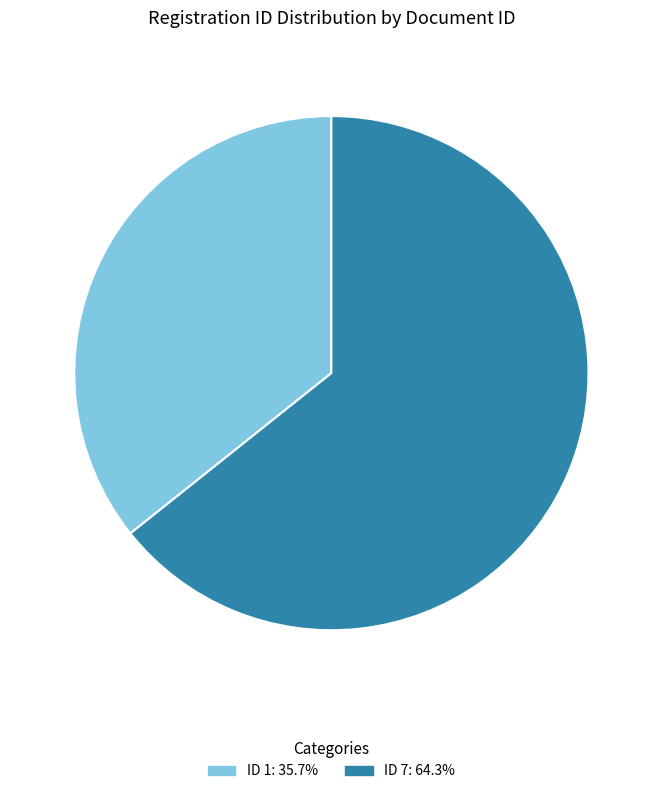

Is there any slice that represents more than half of the pie?

Yes